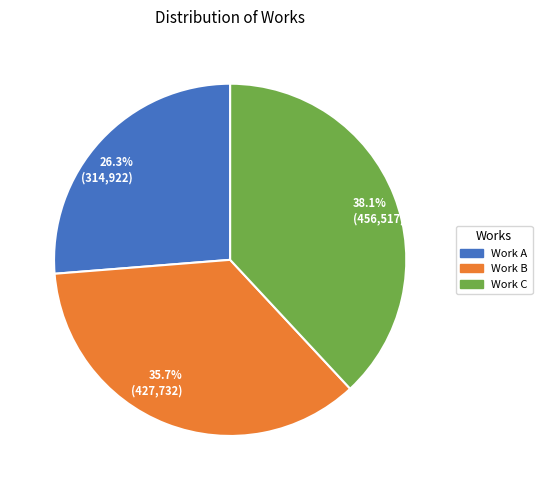

Combined, what portion of the pie is 38.1% (456,517) and 35.7% (427,732)?

73.7%